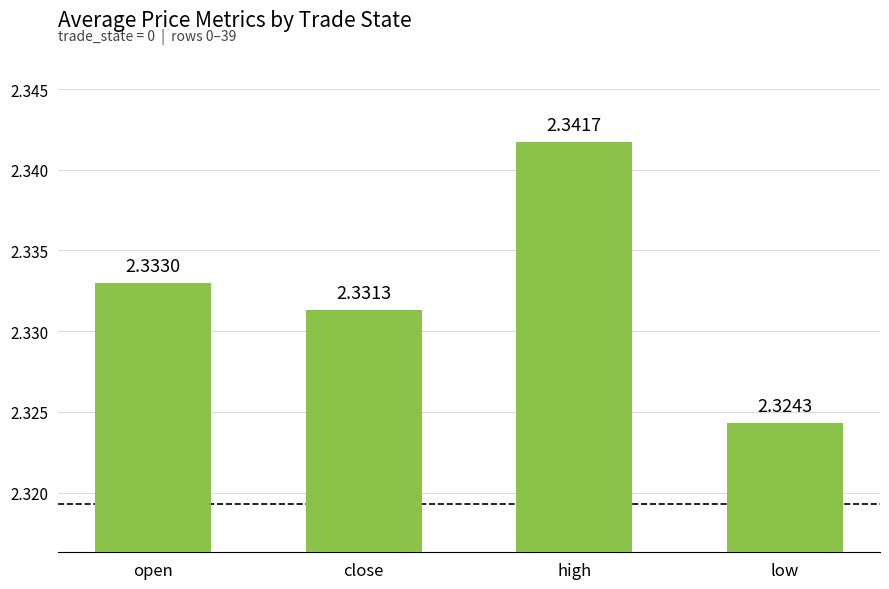

Which category has the highest value across all series?

high